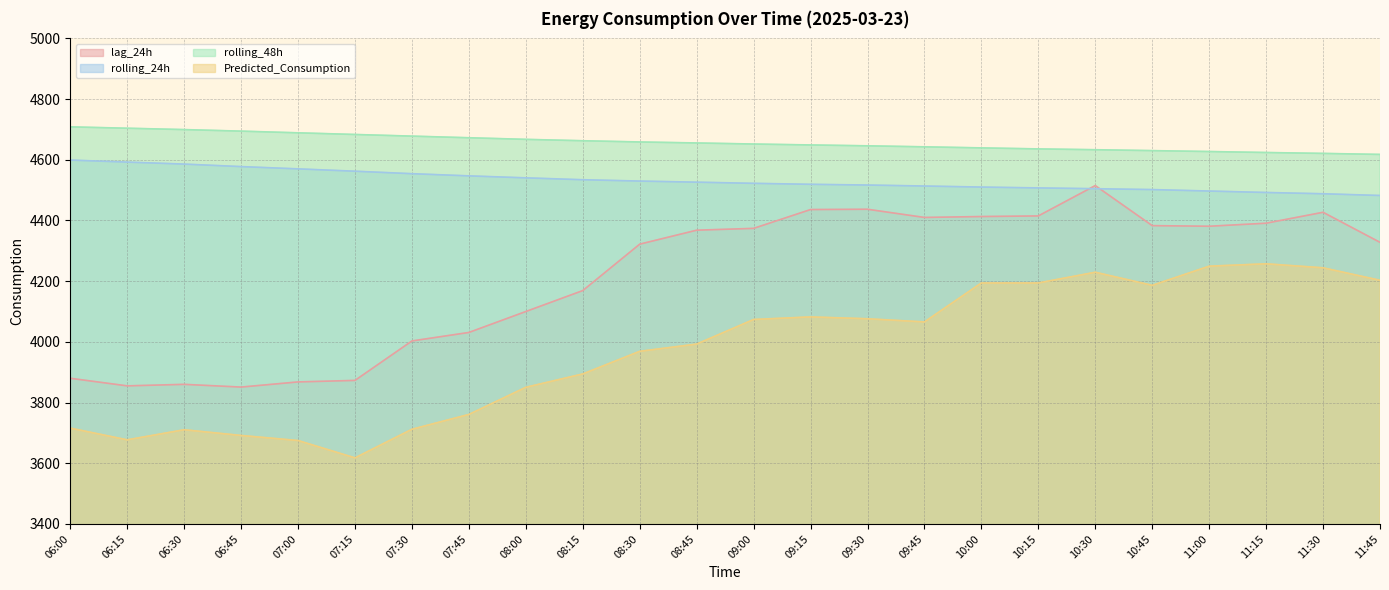

How many lines are shown in the chart?

4